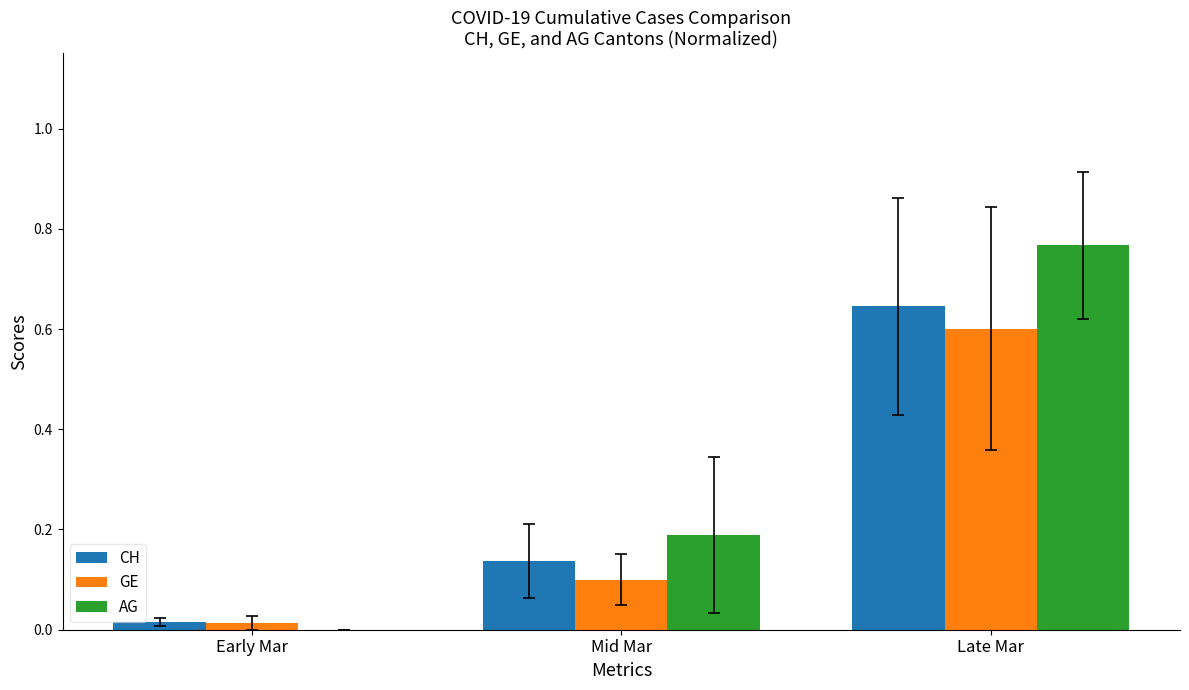

Which series changed the most between Early Mar and Late Mar?

AG